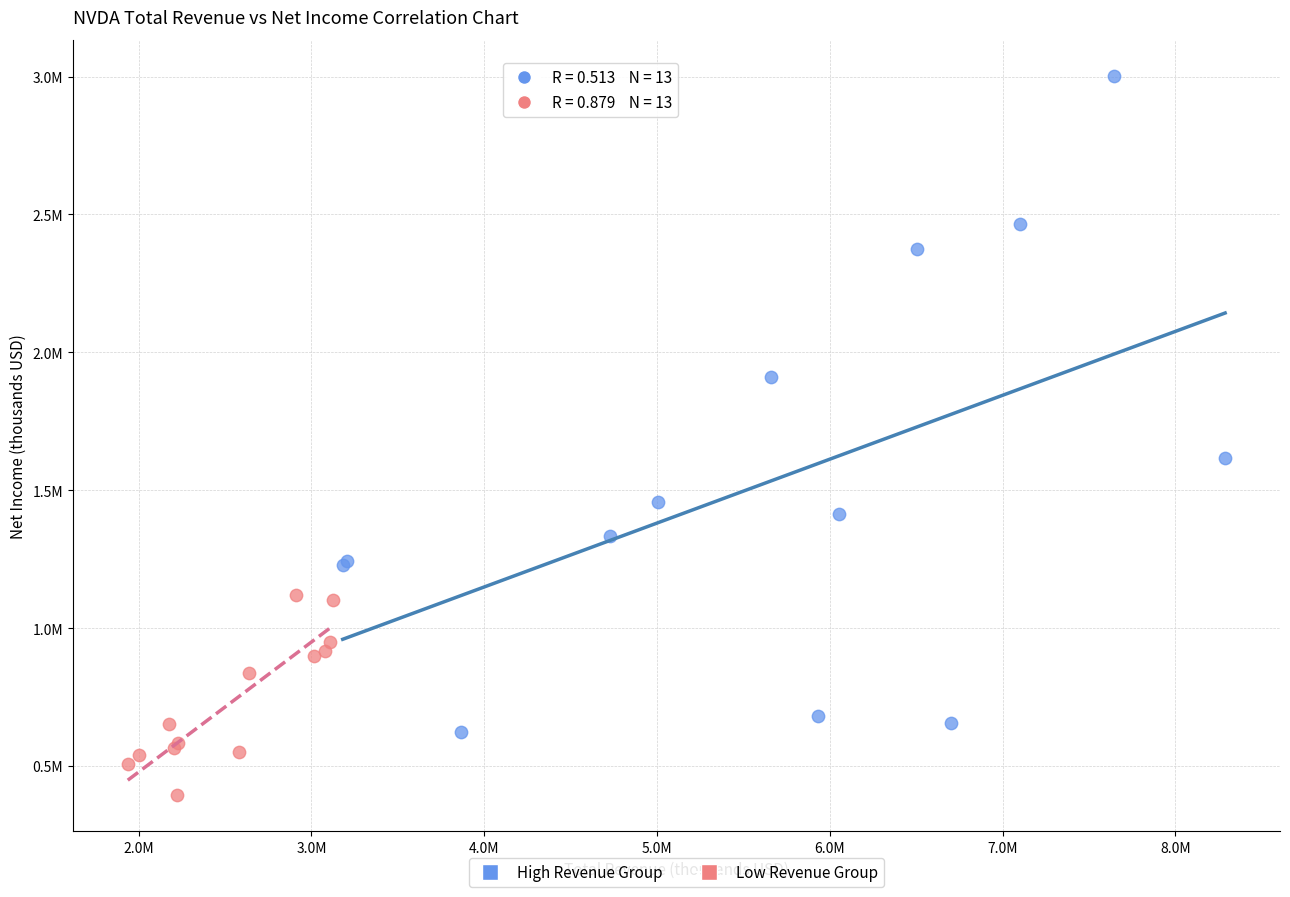

What are all the series names shown in the legend?

High Revenue Group, Low Revenue Group